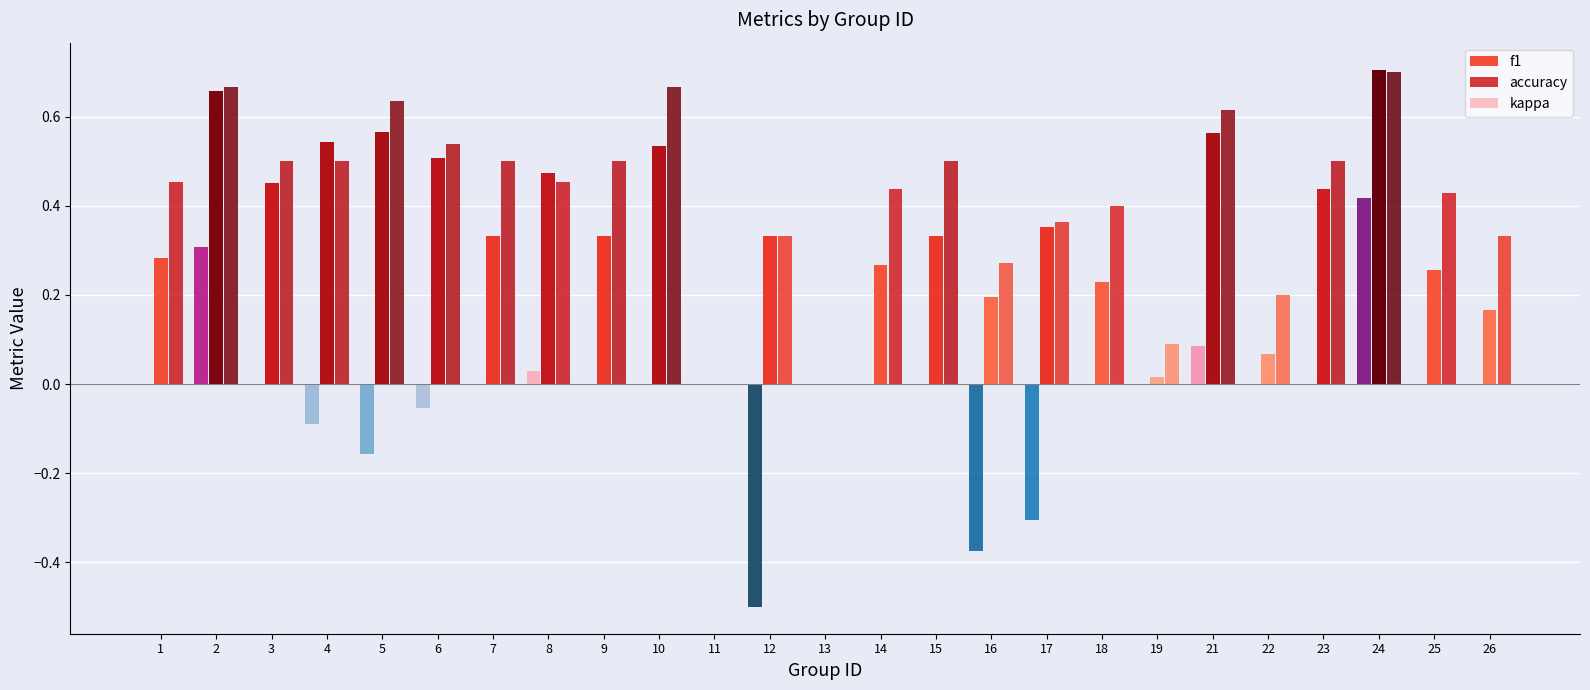

What is the total value across all series at 9?

0.8